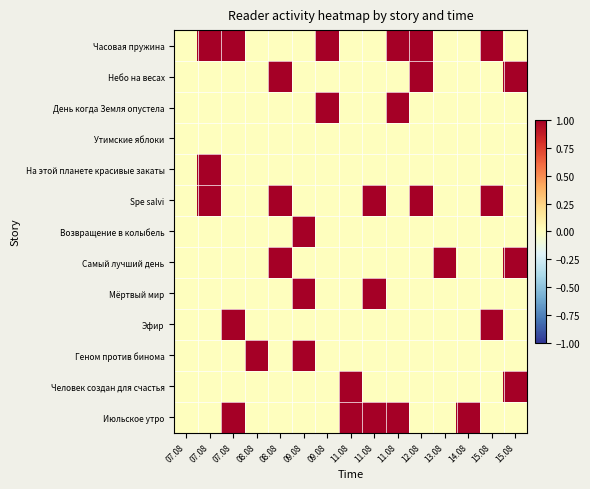

Reading left to right, what are all the values shown in this chart?

Часовая пружина: 07.08=0	07.08=1	07.08=1	08.08=0	08.08=0	09.08=0	09.08=1	11.08=0	11.08=0	11.08=1	12.08=1	13.08=0	14.08=0	15.08=1	15.08=0
Небо на весах: 07.08=0	07.08=0	07.08=0	08.08=0	08.08=1	09.08=0	09.08=0	11.08=0	11.08=0	11.08=0	12.08=1	13.08=0	14.08=0	15.08=0	15.08=1
День когда Земля опустела: 07.08=0	07.08=0	07.08=0	08.08=0	08.08=0	09.08=0	09.08=1	11.08=0	11.08=0	11.08=1	12.08=0	13.08=0	14.08=0	15.08=0	15.08=0
Утимские яблоки: 07.08=0	07.08=0	07.08=0	08.08=0	08.08=0	09.08=0	09.08=0	11.08=0	11.08=0	11.08=0	12.08=0	13.08=0	14.08=0	15.08=0	15.08=0
На этой планете красивые закаты: 07.08=0	07.08=1	07.08=0	08.08=0	08.08=0	09.08=0	09.08=0	11.08=0	11.08=0	11.08=0	12.08=0	13.08=0	14.08=0	15.08=0	15.08=0
Spe salvi: 07.08=0	07.08=1	07.08=0	08.08=0	08.08=1	09.08=0	09.08=0	11.08=0	11.08=1	11.08=0	12.08=1	13.08=0	14.08=0	15.08=1	15.08=0
Возвращение в колыбель: 07.08=0	07.08=0	07.08=0	08.08=0	08.08=0	09.08=1	09.08=0	11.08=0	11.08=0	11.08=0	12.08=0	13.08=0	14.08=0	15.08=0	15.08=0
Самый лучший день: 07.08=0	07.08=0	07.08=0	08.08=0	08.08=1	09.08=0	09.08=0	11.08=0	11.08=0	11.08=0	12.08=0	13.08=1	14.08=0	15.08=0	15.08=1
Мёртвый мир: 07.08=0	07.08=0	07.08=0	08.08=0	08.08=0	09.08=1	09.08=0	11.08=0	11.08=1	11.08=0	12.08=0	13.08=0	14.08=0	15.08=0	15.08=0
Эфир: 07.08=0	07.08=0	07.08=1	08.08=0	08.08=0	09.08=0	09.08=0	11.08=0	11.08=0	11.08=0	12.08=0	13.08=0	14.08=0	15.08=1	15.08=0
Геном против бинома: 07.08=0	07.08=0	07.08=0	08.08=1	08.08=0	09.08=1	09.08=0	11.08=0	11.08=0	11.08=0	12.08=0	13.08=0	14.08=0	15.08=0	15.08=0
Человек создан для счастья: 07.08=0	07.08=0	07.08=0	08.08=0	08.08=0	09.08=0	09.08=0	11.08=1	11.08=0	11.08=0	12.08=0	13.08=0	14.08=0	15.08=0	15.08=1
Июльское утро: 07.08=0	07.08=0	07.08=1	08.08=0	08.08=0	09.08=0	09.08=0	11.08=1	11.08=1	11.08=1	12.08=0	13.08=0	14.08=1	15.08=0	15.08=0